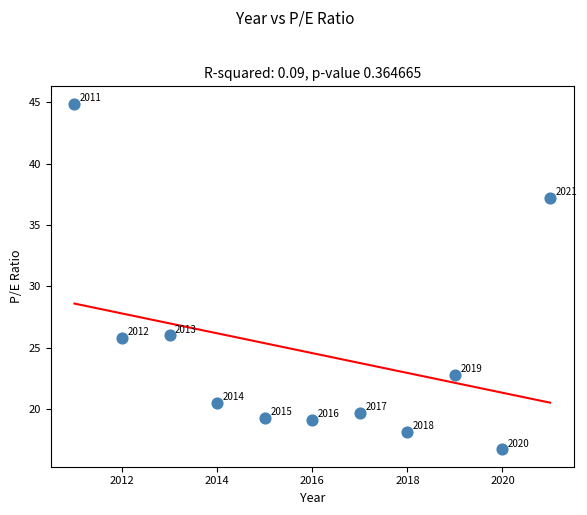

What is the range of X values (max minus min)?

10.0